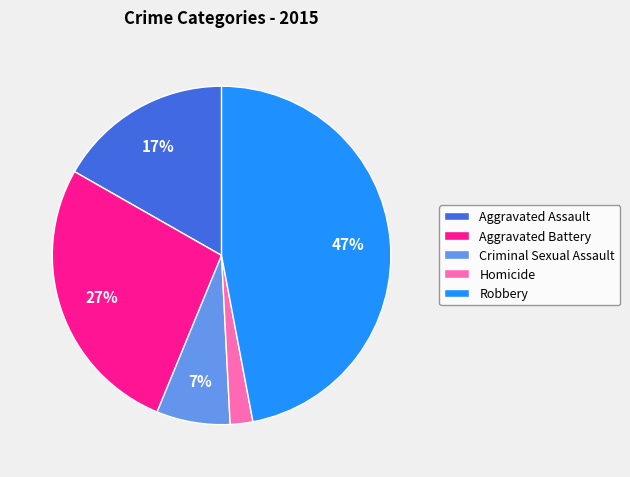

Which category has the biggest portion of the pie?

Robbery